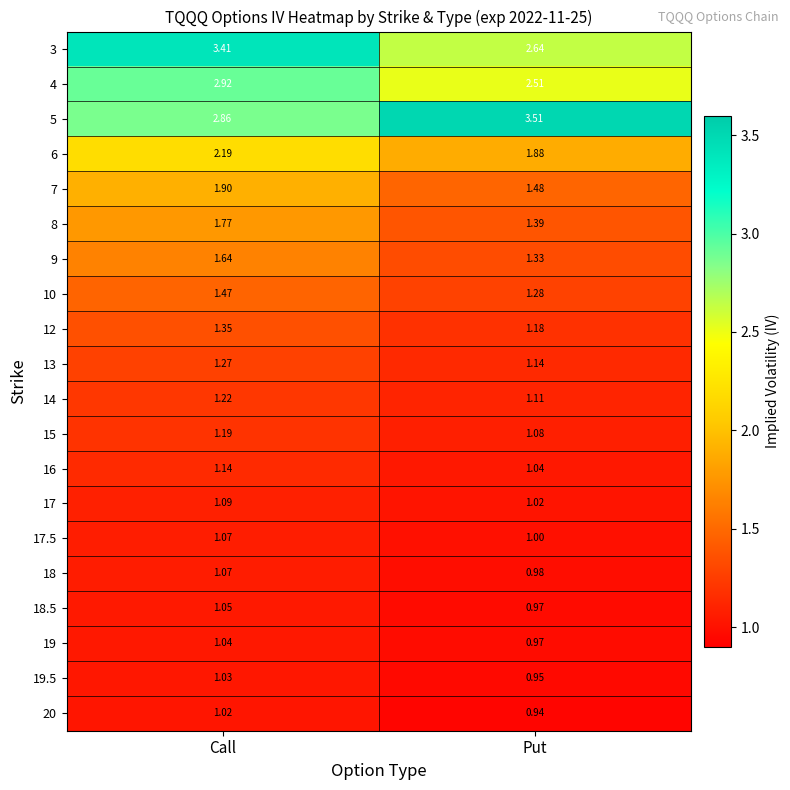

Which series has the largest total across all categories?

5